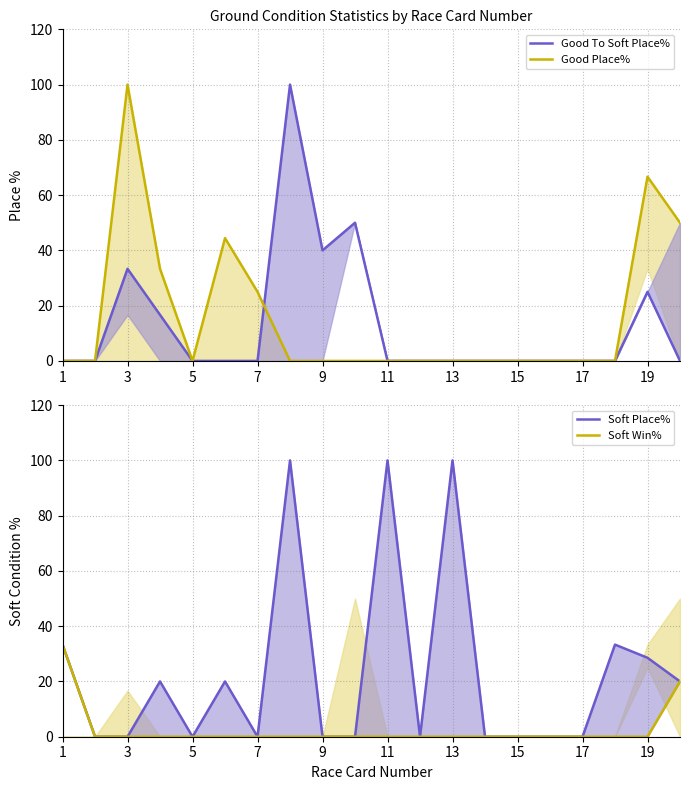

Between 7 and 16, which series saw the biggest shift?

Good Place%